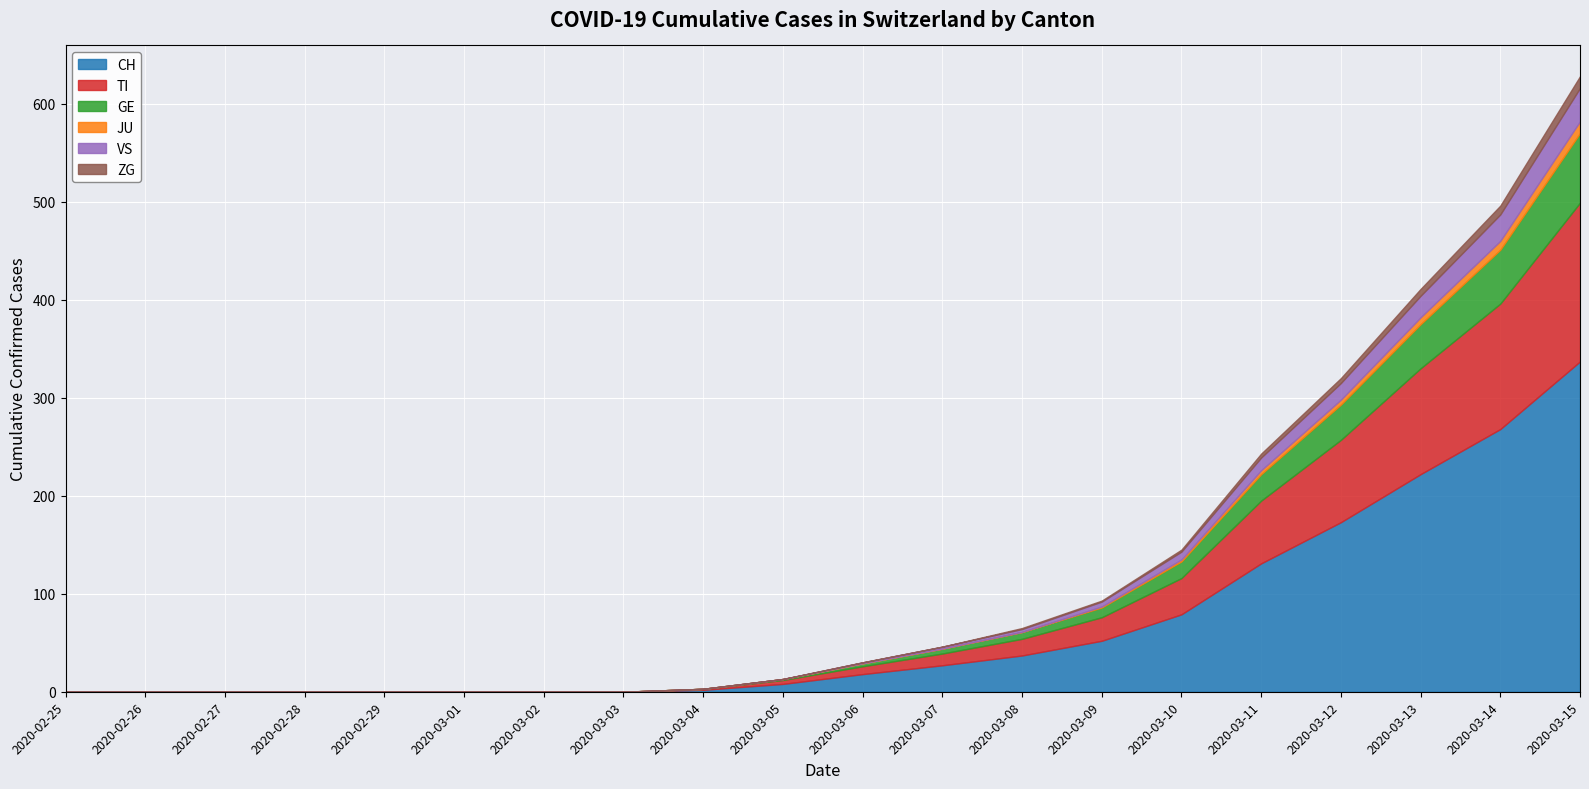

What is the total value across all series at 2020-03-11?

243